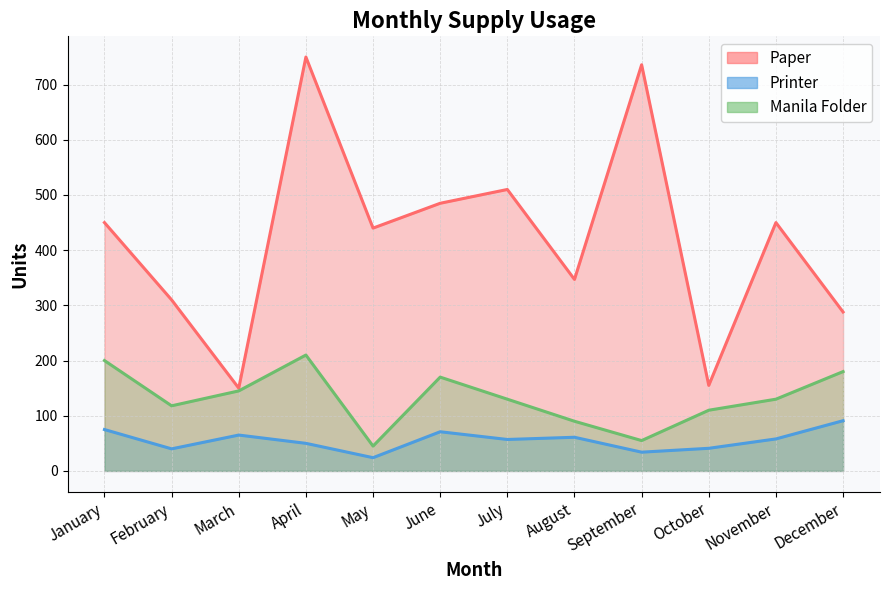

Reading left to right, what are all the values shown in this chart?

Paper: 450	310	150	750	440	485	510	347	736	155	450	288
Printer: 75	40	65	50	24	71	57	61	34	41	58	91
Manila Folder: 200	118	145	210	45	170	130	90	55	110	130	180